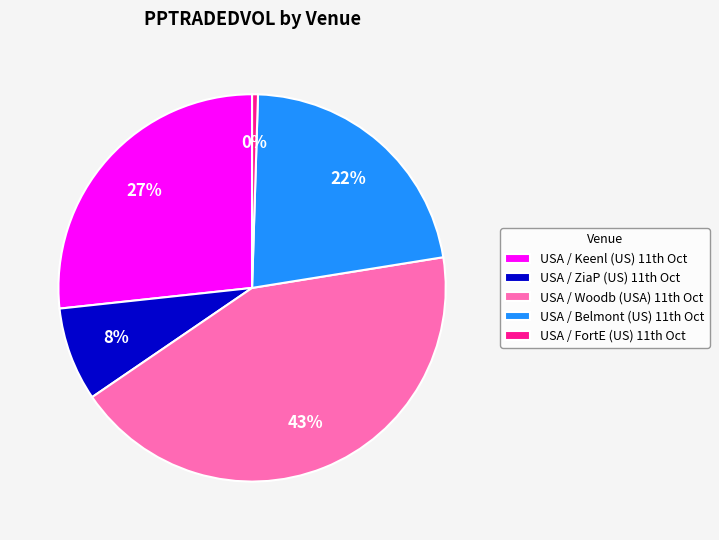

Is there a majority slice in this chart?

No